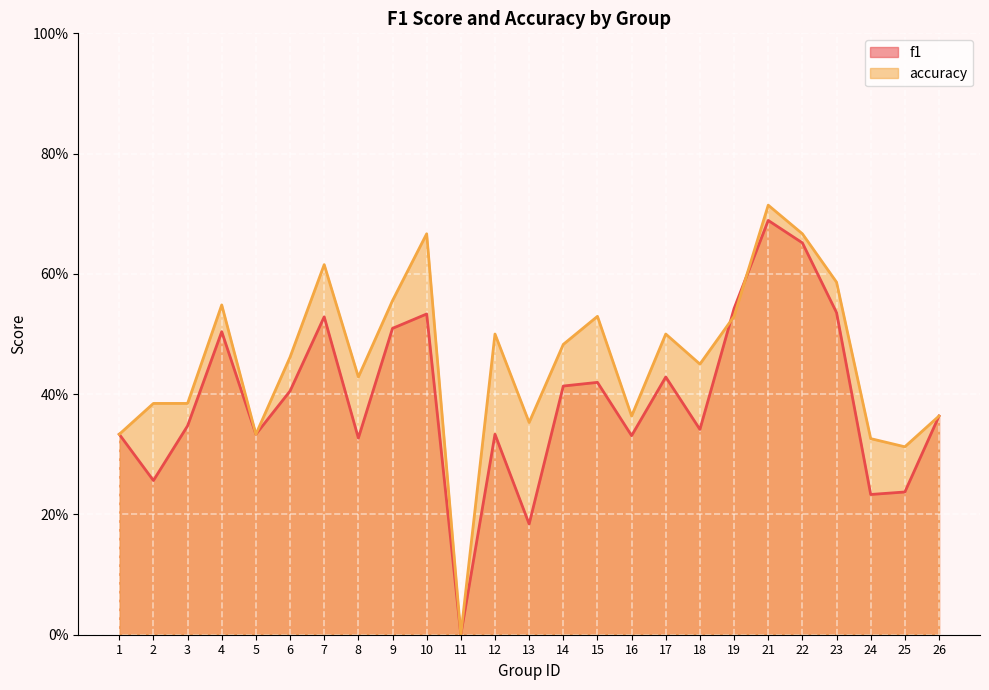

What is the value of the accuracy point at the 16th from the left?

0.4